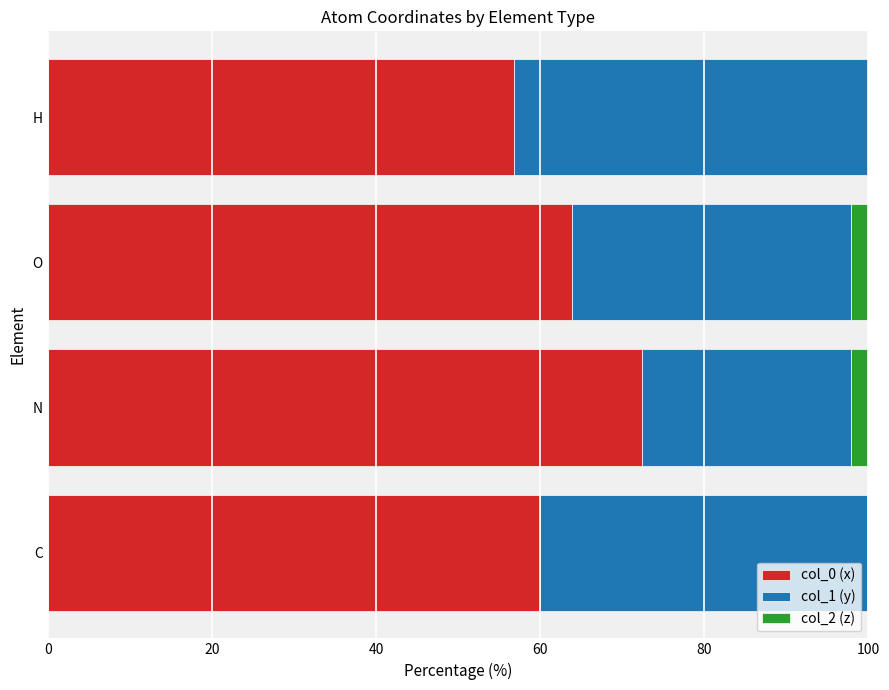

At which label does col_0 (x) reach its peak?

N